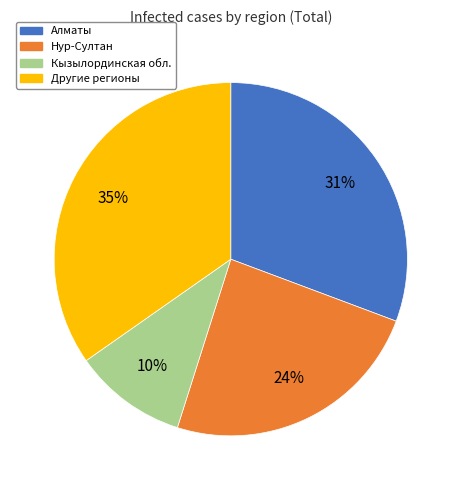

What is the largest slice in the pie chart?

Другие регионы